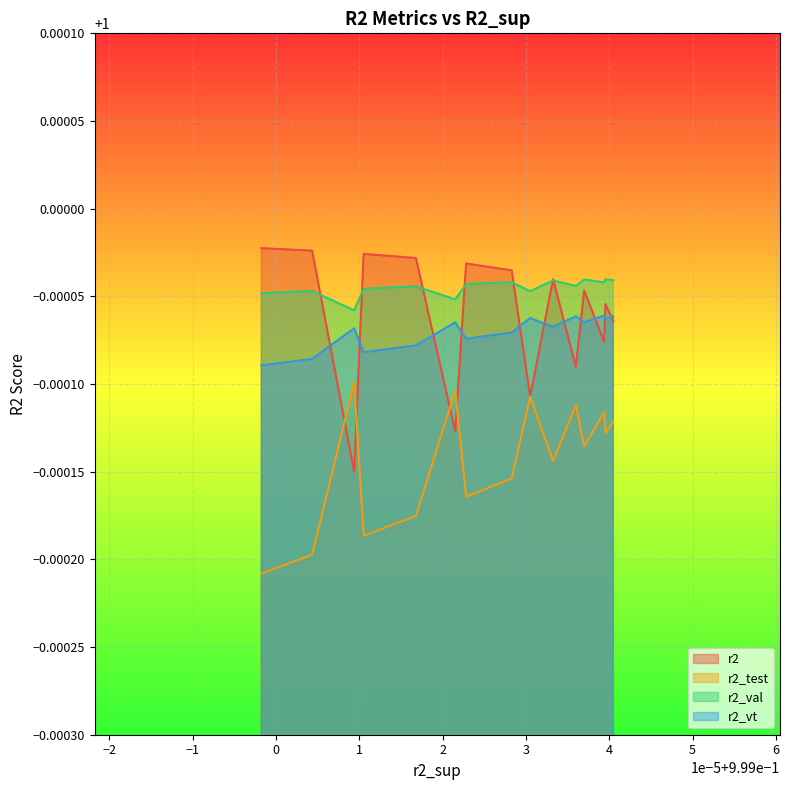

Which series has the largest total across all categories?

r2_val